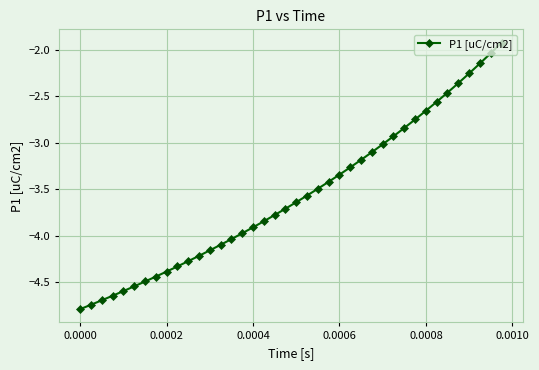

True or false: there are more than 0 points higher than both neighbors.

False